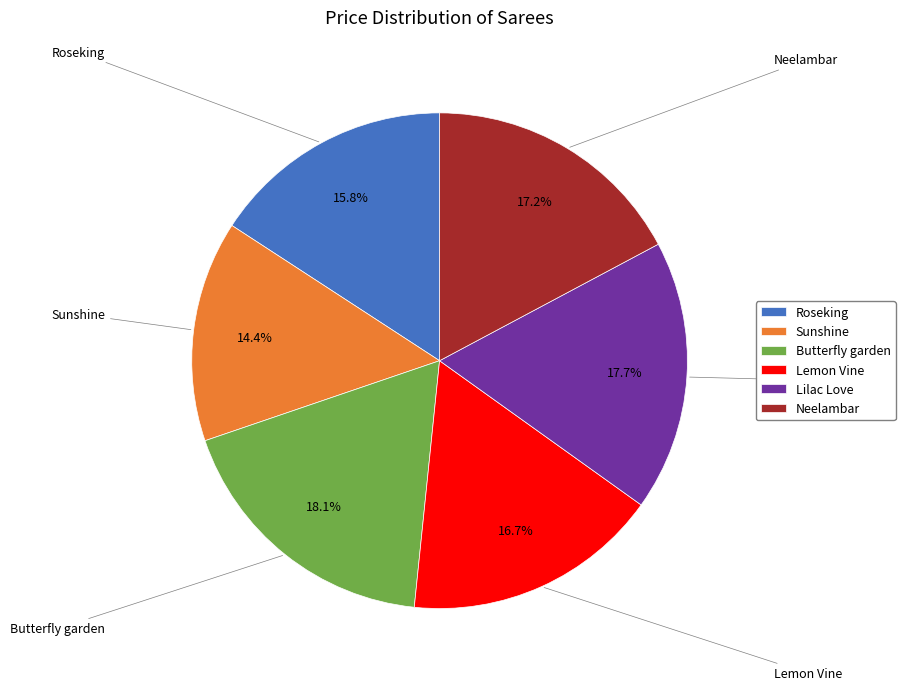

True or false: Lilac Love accounts for 18% of the total.

True